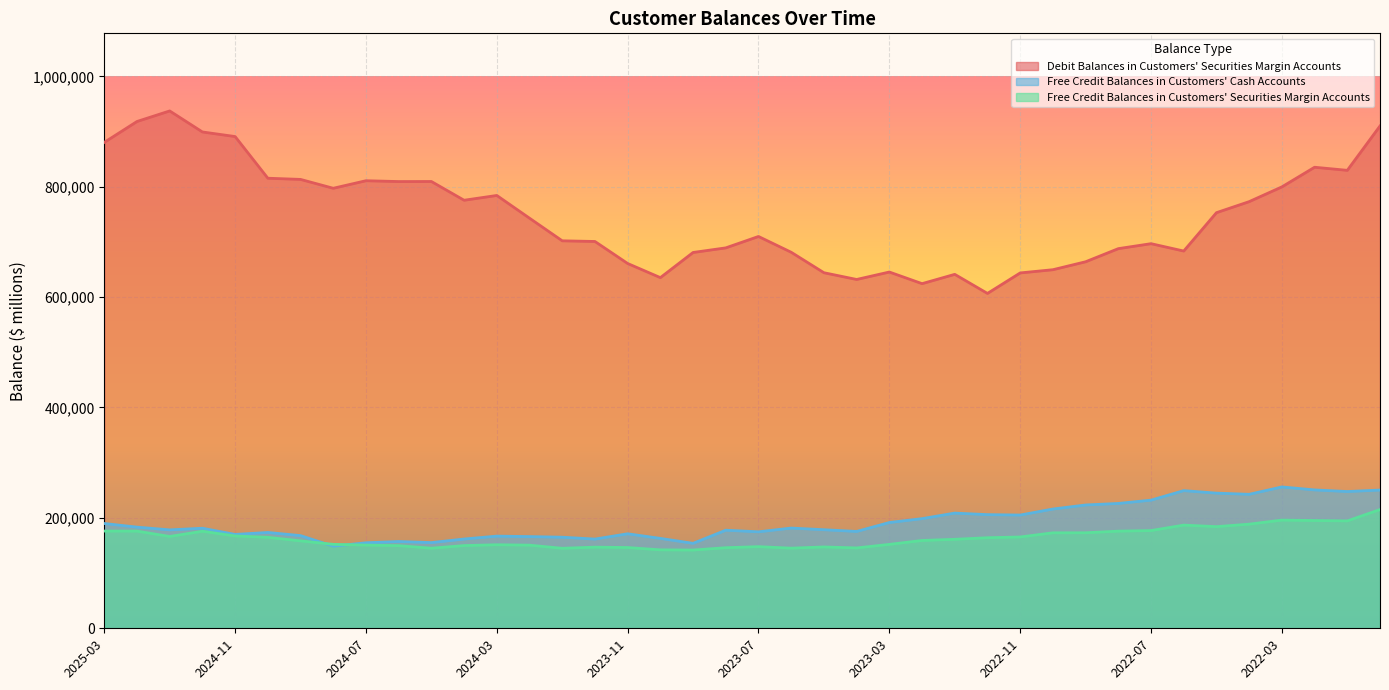

True or false: Debit Balances in Customers' Securities Margin Accounts has a value of 1421346 at 2024-07.

False